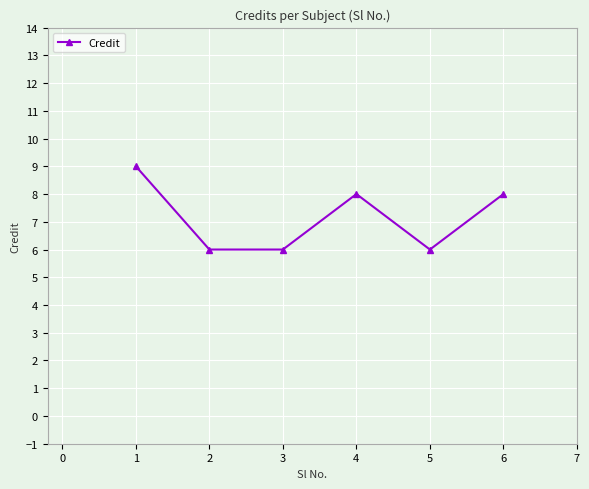

Is this an area chart (filled region under the line)?

No